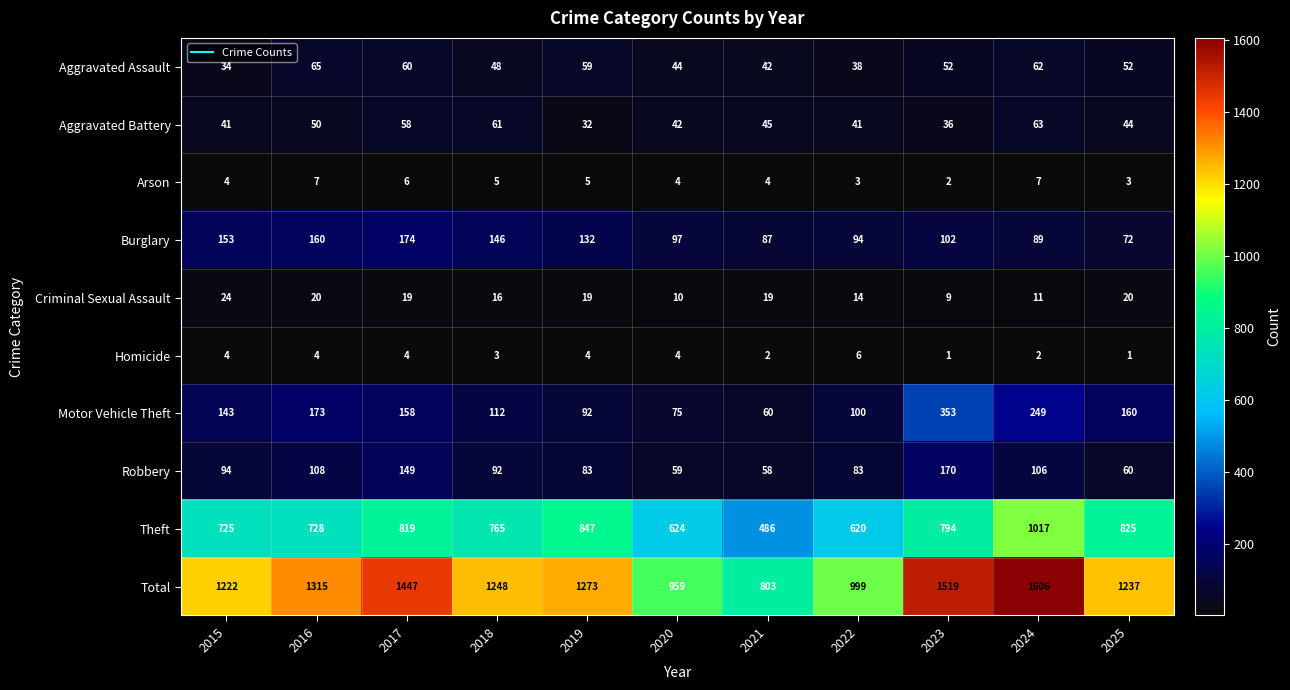

Is it true that Total equals 1606 at 2024?

True